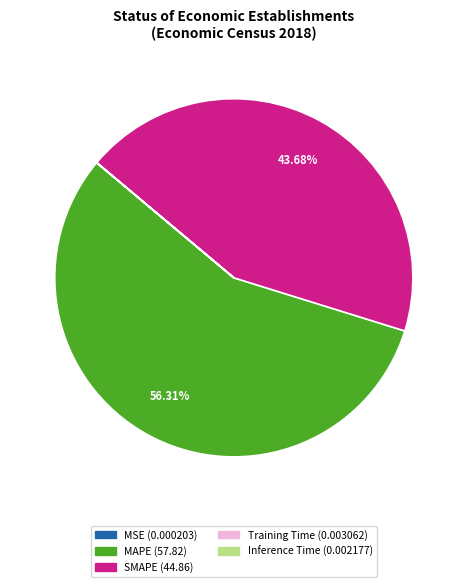

To the nearest percent, what is the average slice percentage?

20%